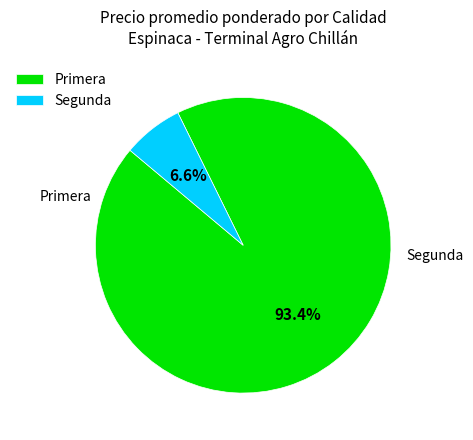

Count the number of slices in the pie.

2